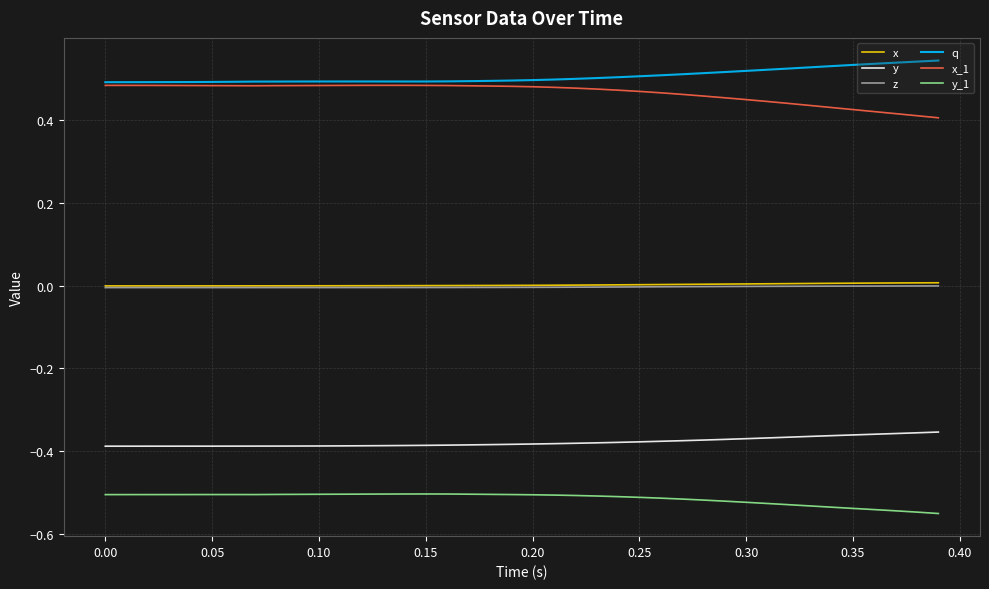

True or false: z and q intersect in this chart.

False